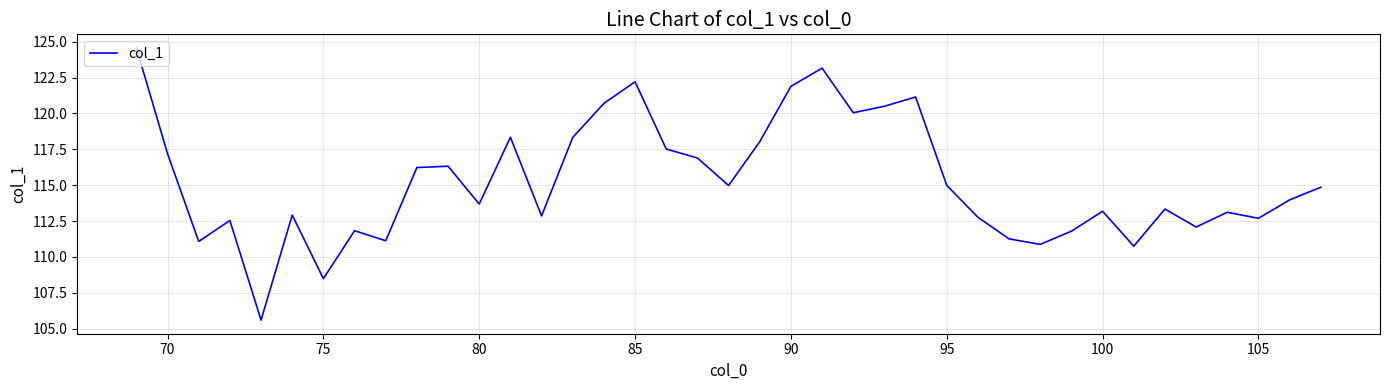

What is the minimum value shown in the chart?

105.6